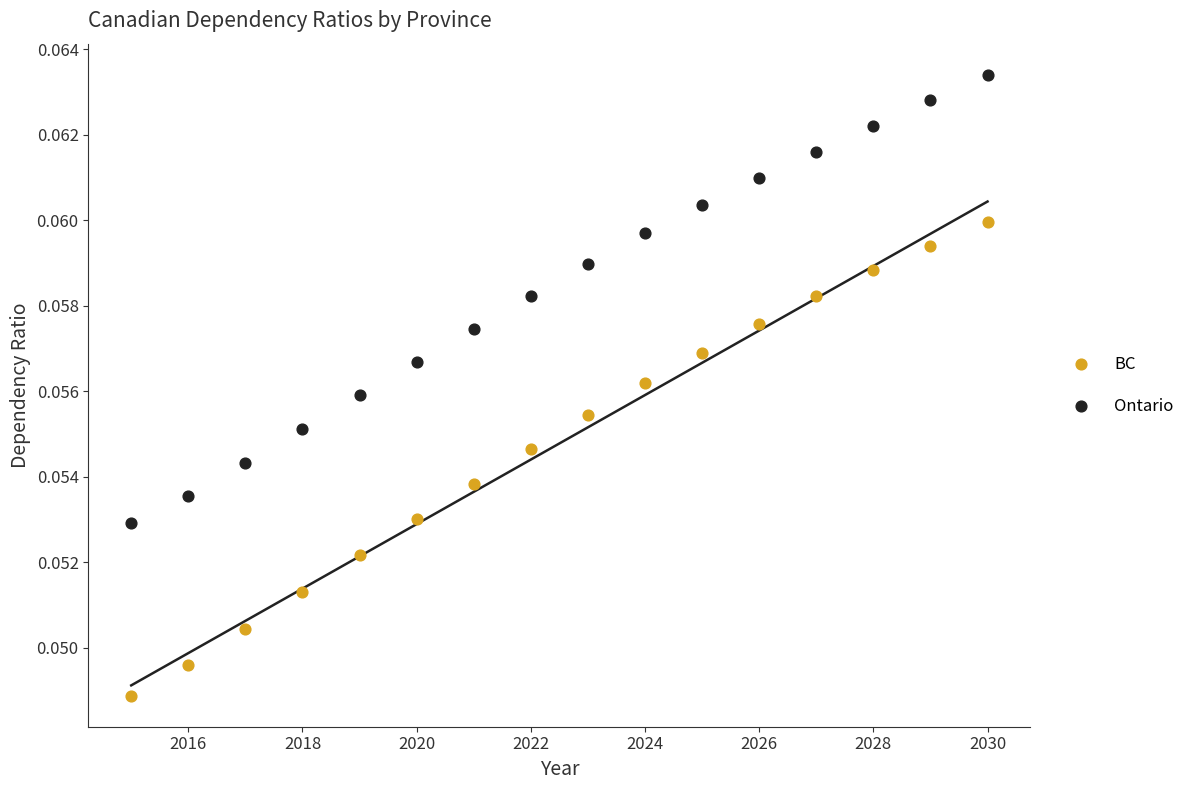

Across all data points, what is the range of X values (max minus min)?

15.0